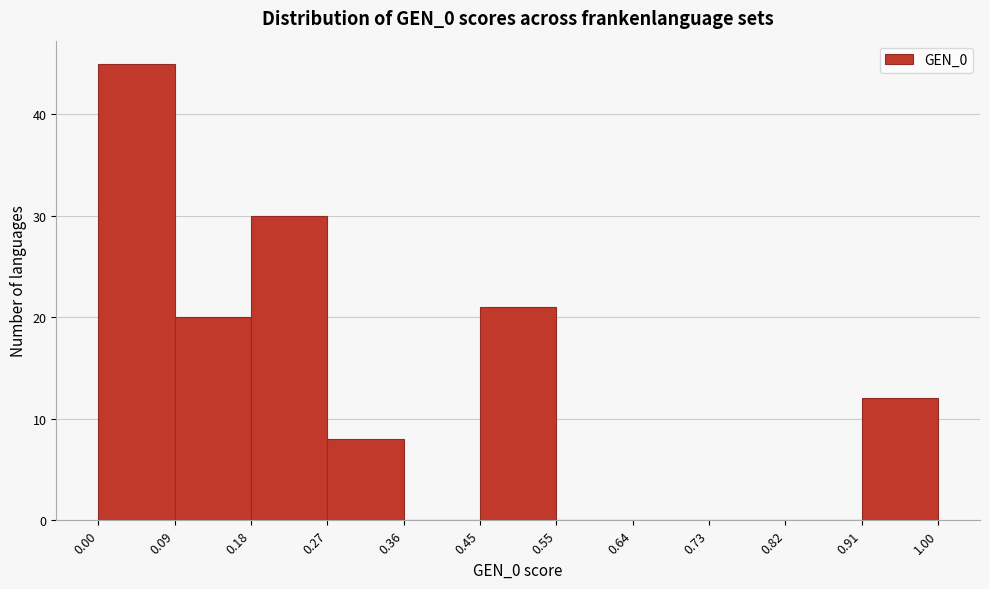

Reading left to right, transcribe this chart: for each bar, give the range it covers on the x-axis and its height. The values are not printed on the chart, so give them approximately, as read against the axis.

0.00 to 0.09: 45
0.09 to 0.18: 20
0.18 to 0.27: 30
0.27 to 0.36: 8
0.36 to 0.45: 0
0.45 to 0.55: 21
0.55 to 0.64: 0
0.64 to 0.73: 0
0.73 to 0.82: 0
0.82 to 0.91: 0
0.91 to 1.00: 12